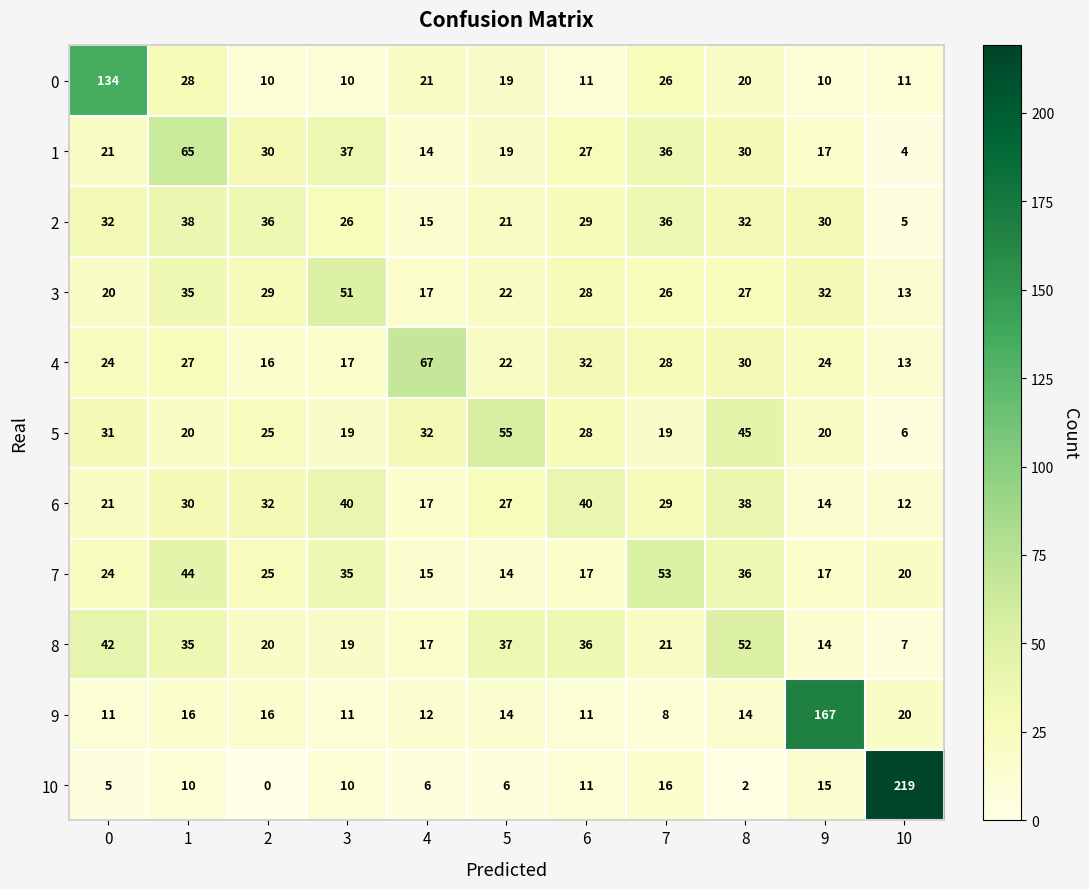

The 2 series shows 15 at 4. True or false?

True